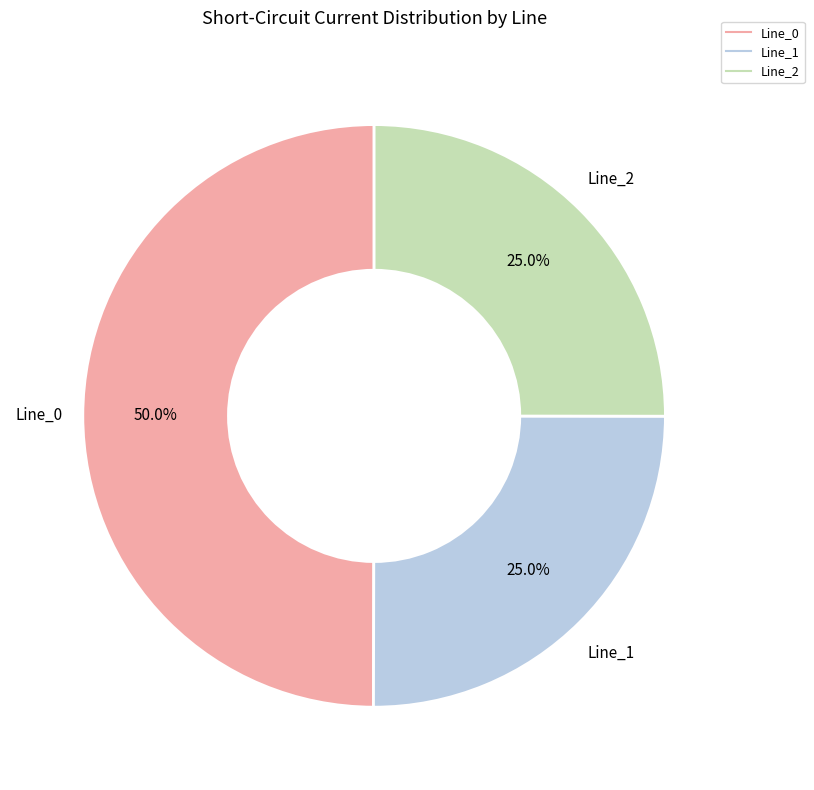

How many slices are in this pie chart?

3